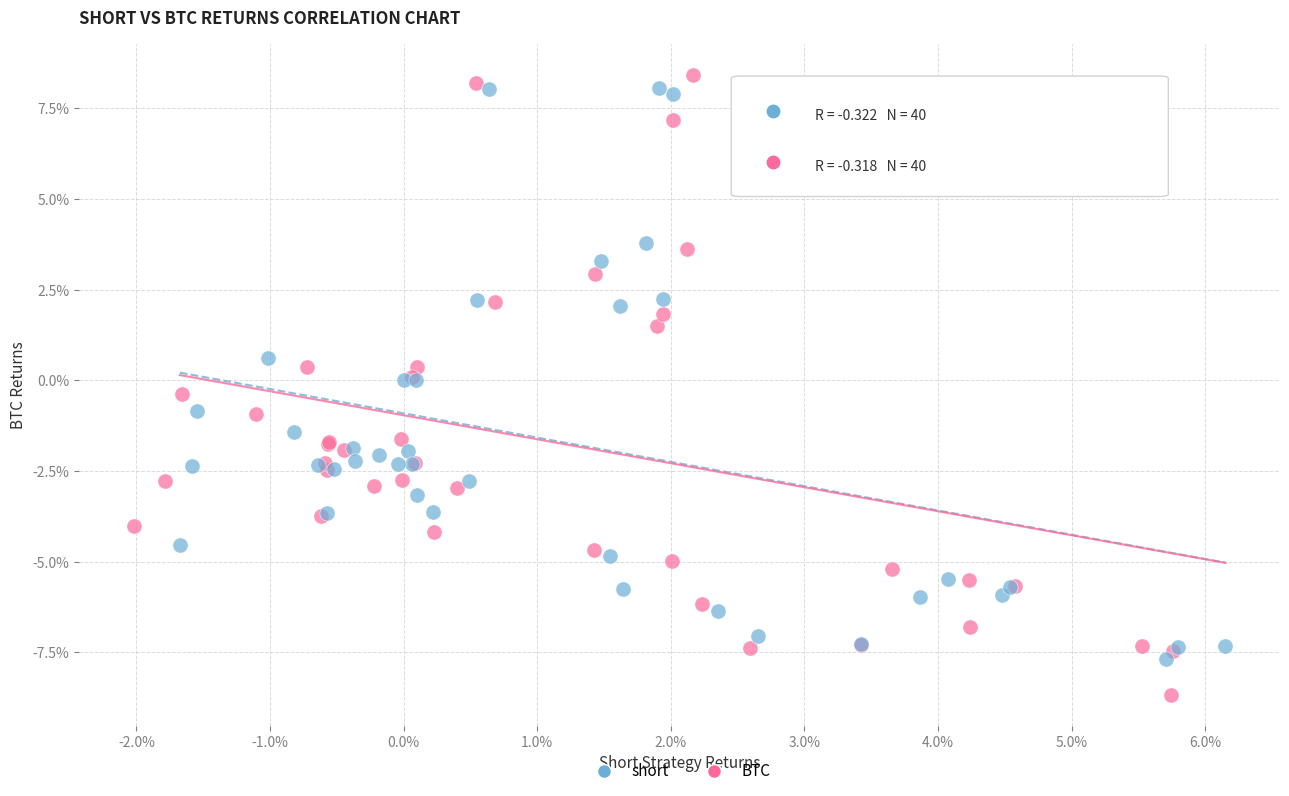

Which series contains the lowest Y value?

BTC